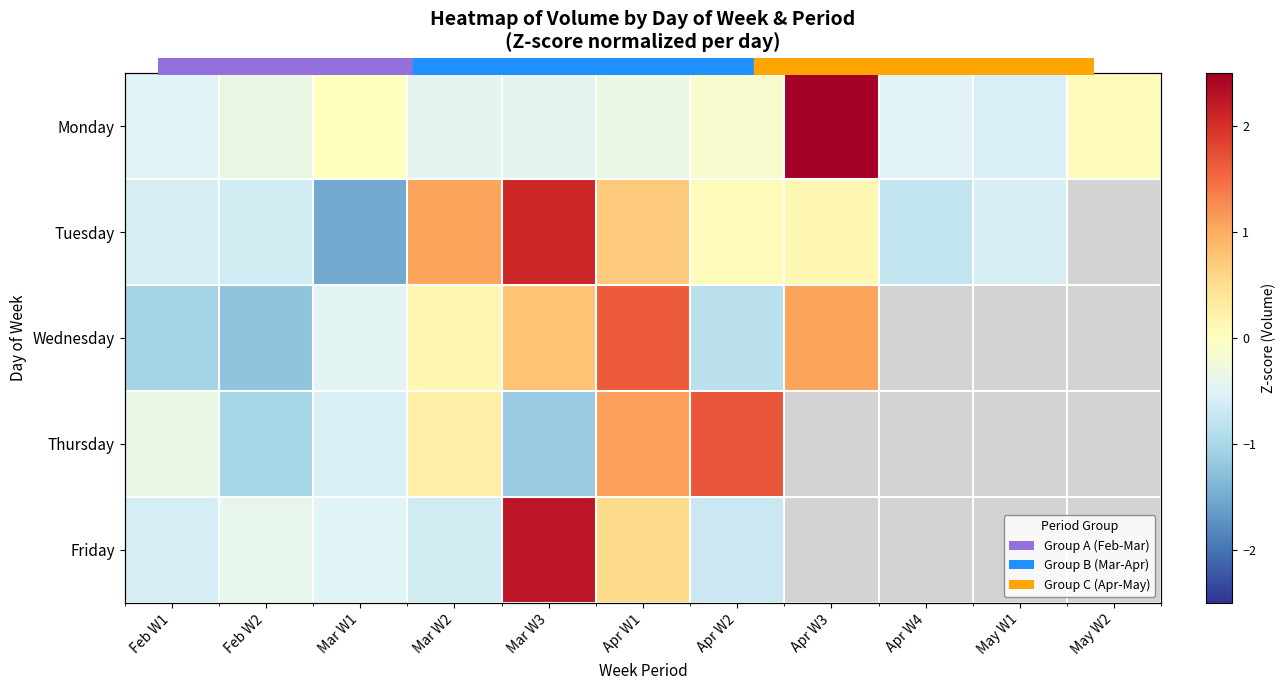

At which category does the chart reach its peak across all series?

Apr W3